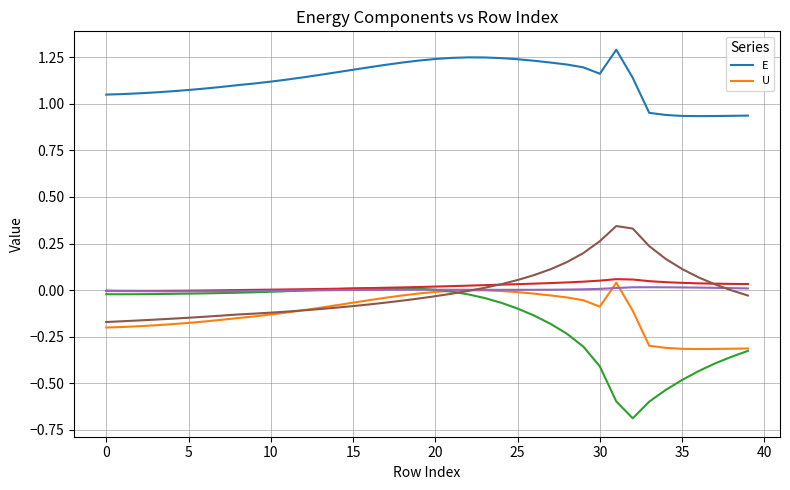

Where is E nearest to the value 1?

33